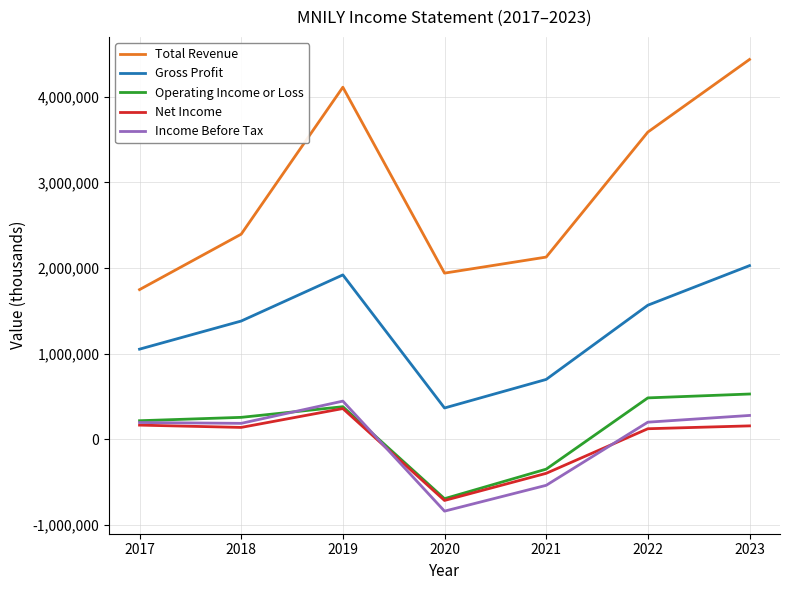

What is the sum of all Income Before Tax values?

-64800